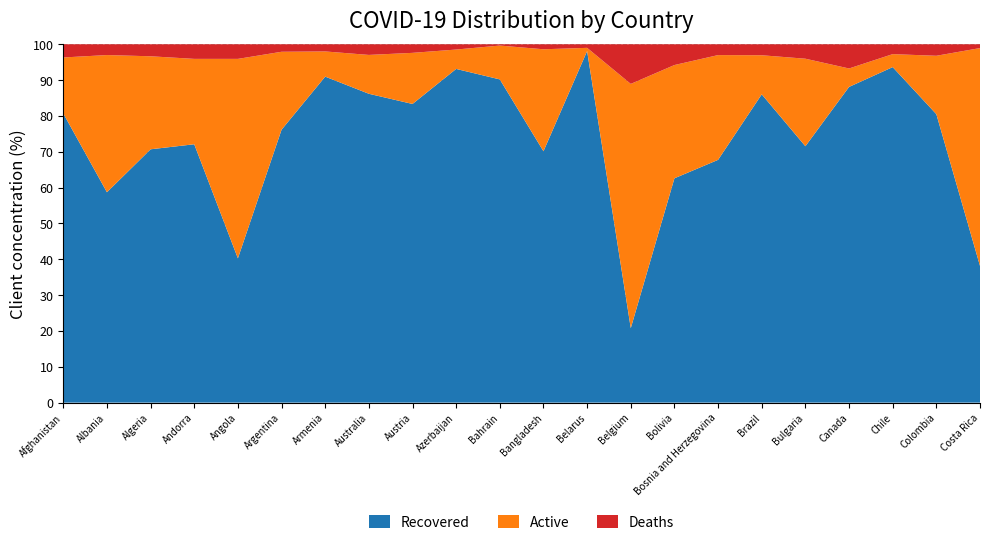

True or false: Recovered has a value of 99.2 at Bangladesh.

False